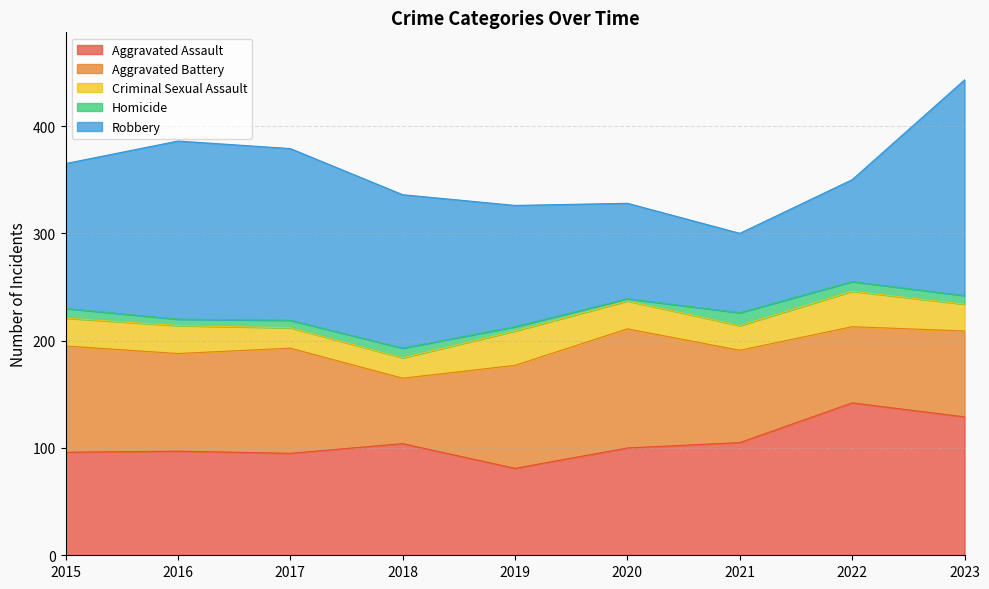

Does the chart display data point markers on the line(s)?

No